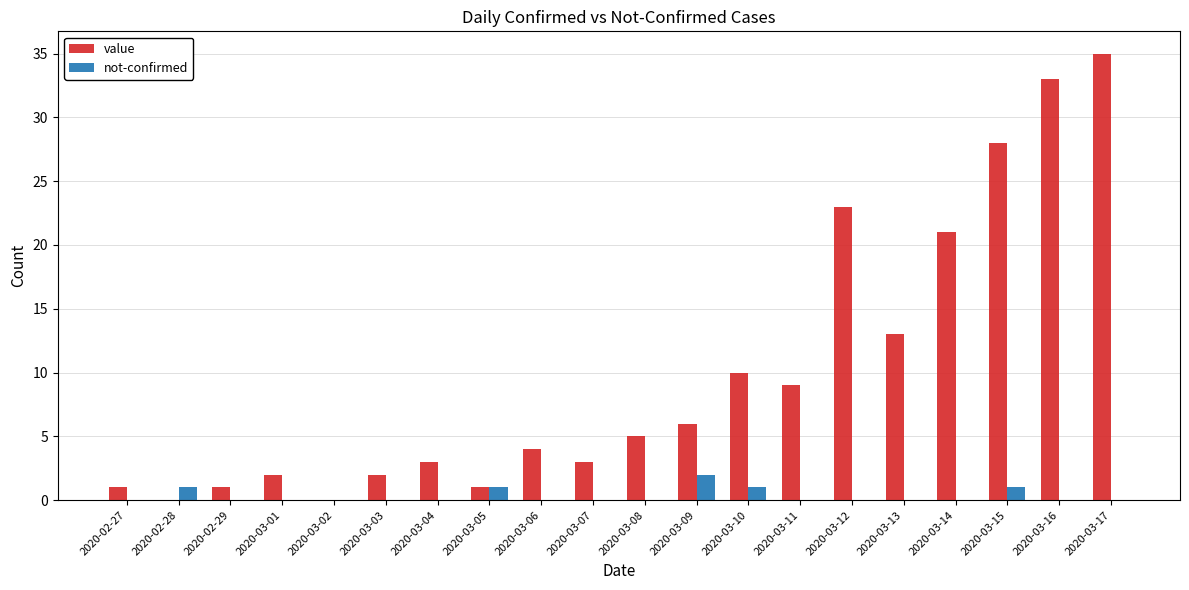

At which label does value reach its peak?

2020-03-17